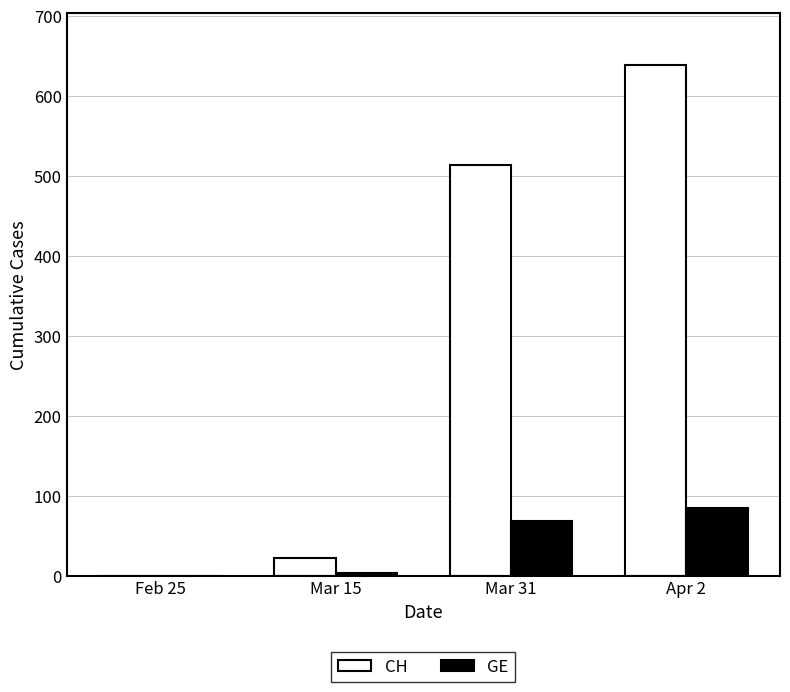

What is the average value of the CH series?

294